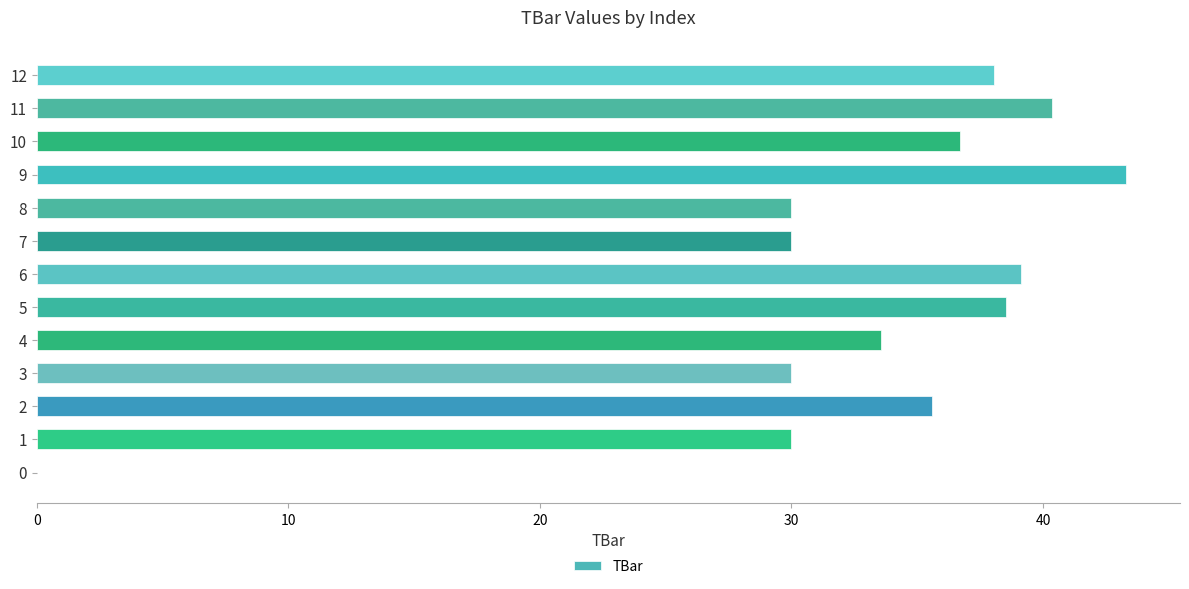

How many positive values are there?

12